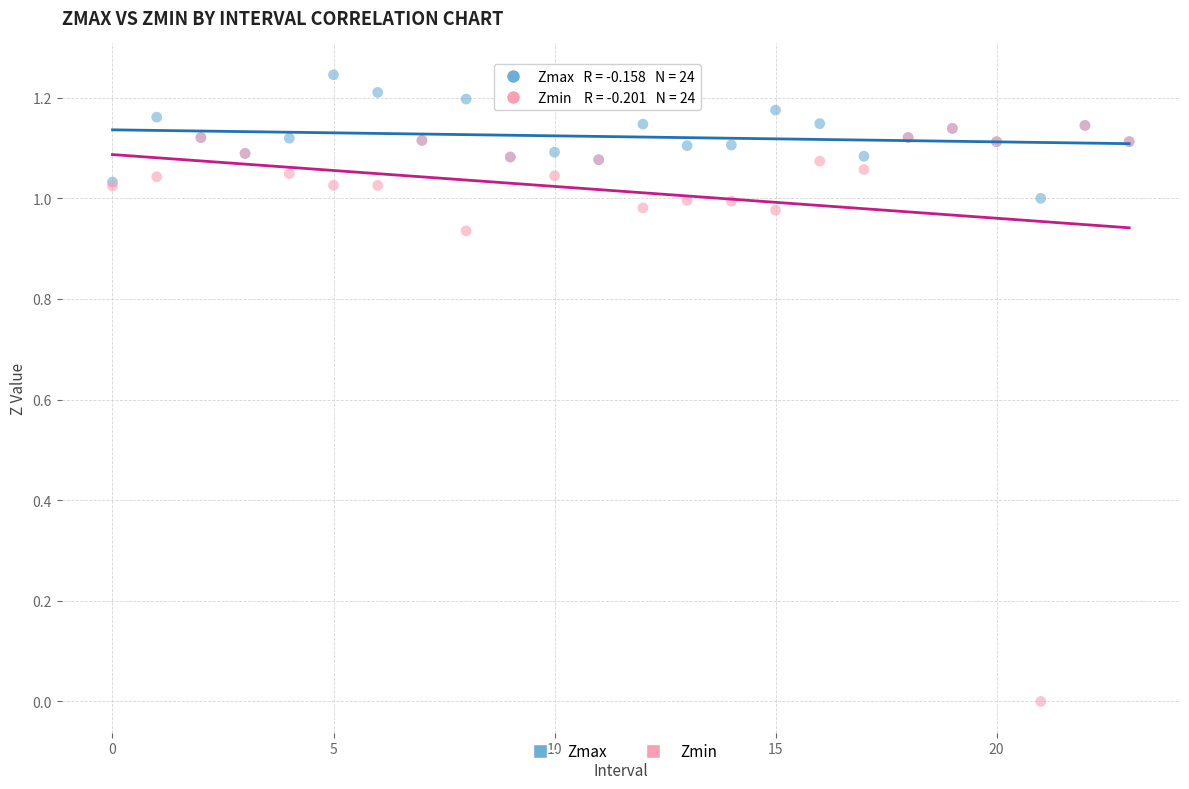

What are all the series names shown in the legend?

Zmax, Zmin